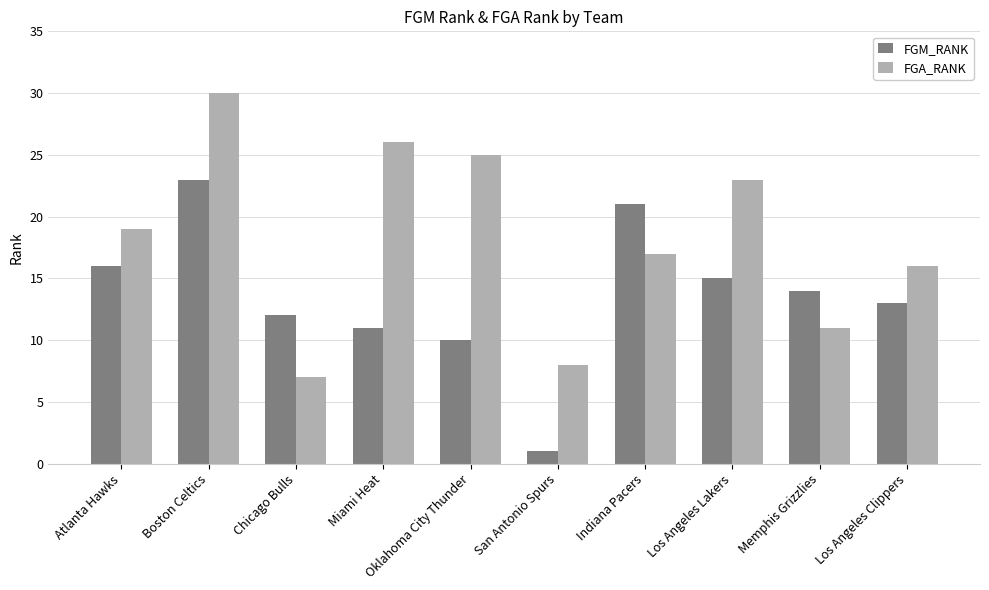

What is the difference between the second highest and minimum values in the FGA_RANK series?

19